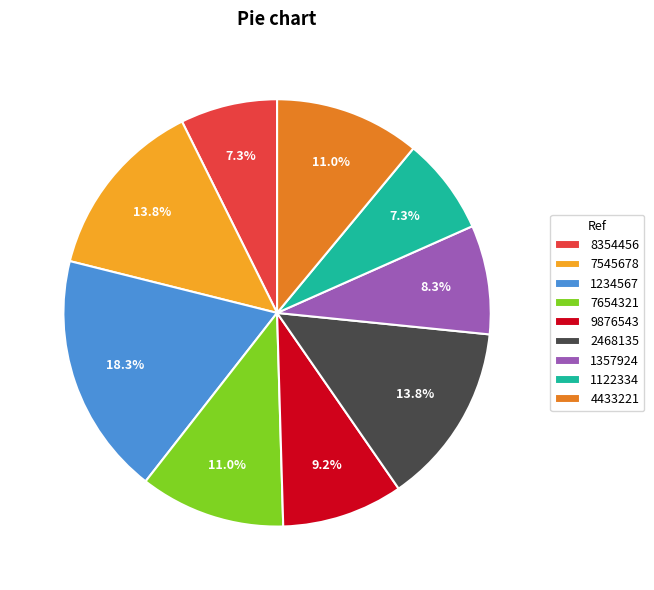

To the nearest percent, what is the average slice percentage?

11%